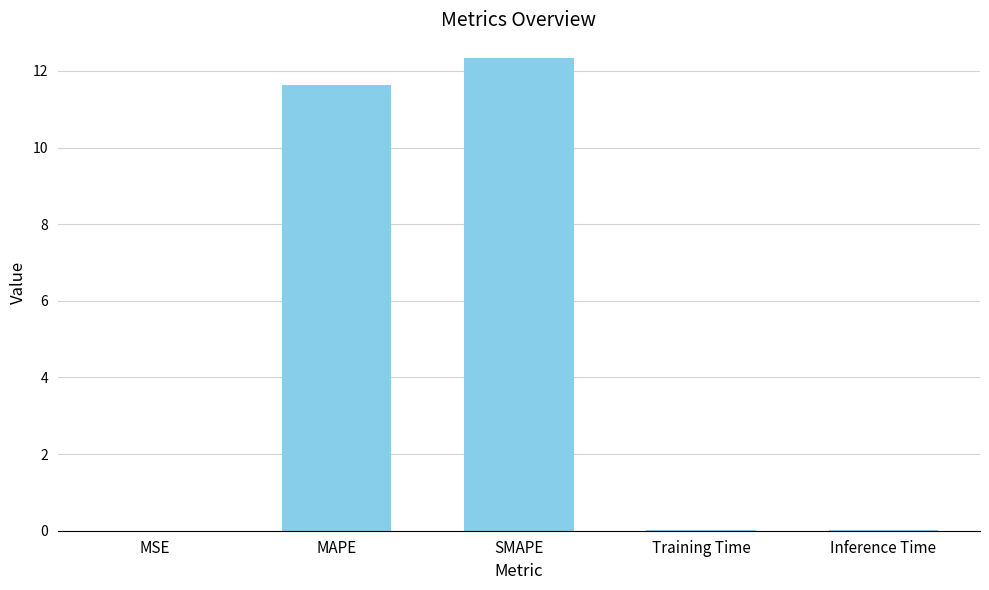

Which has a higher value, MAPE or Training Time?

MAPE